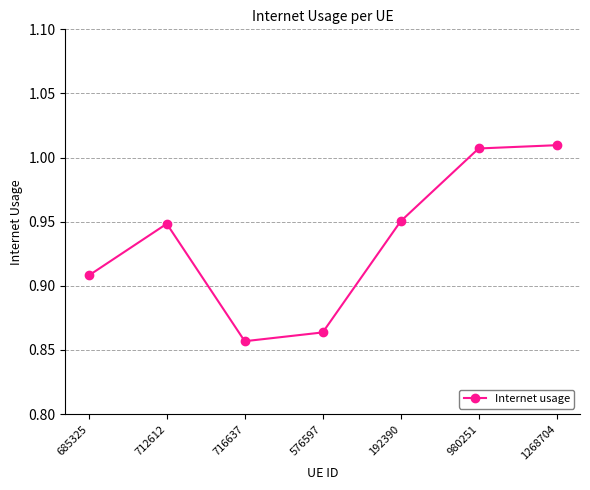

Where is the data nearest to the value 0?

716637